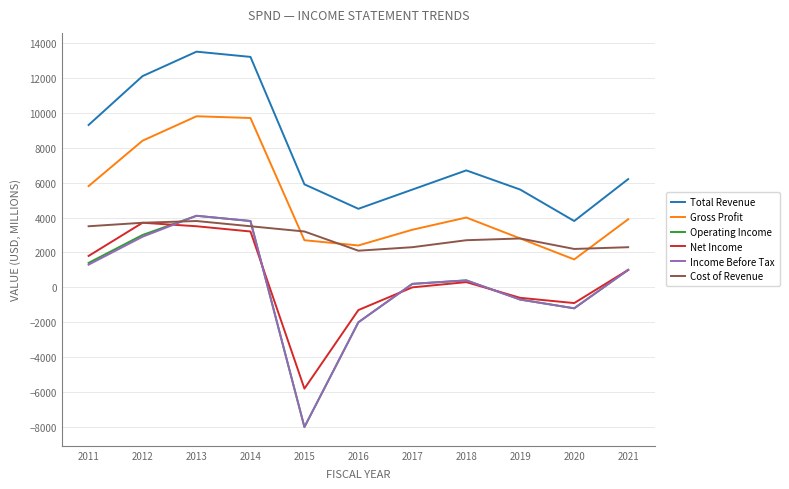

The Cost of Revenue series shows 2700 at 2018. True or false?

True